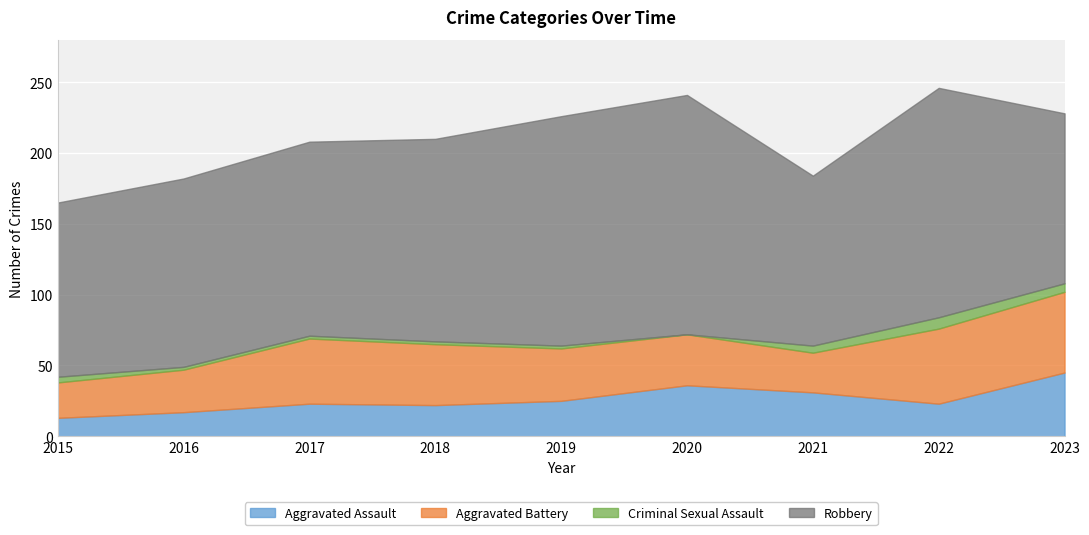

Reading left to right, extract all data points from this chart.

Aggravated Assault: 13	17	23	22	25	36	31	23	45
Aggravated Battery: 25	30	46	43	37	36	28	53	57
Criminal Sexual Assault: 4	2	2	2	2	0	5	8	6
Robbery: 123	133	137	143	162	169	120	162	120